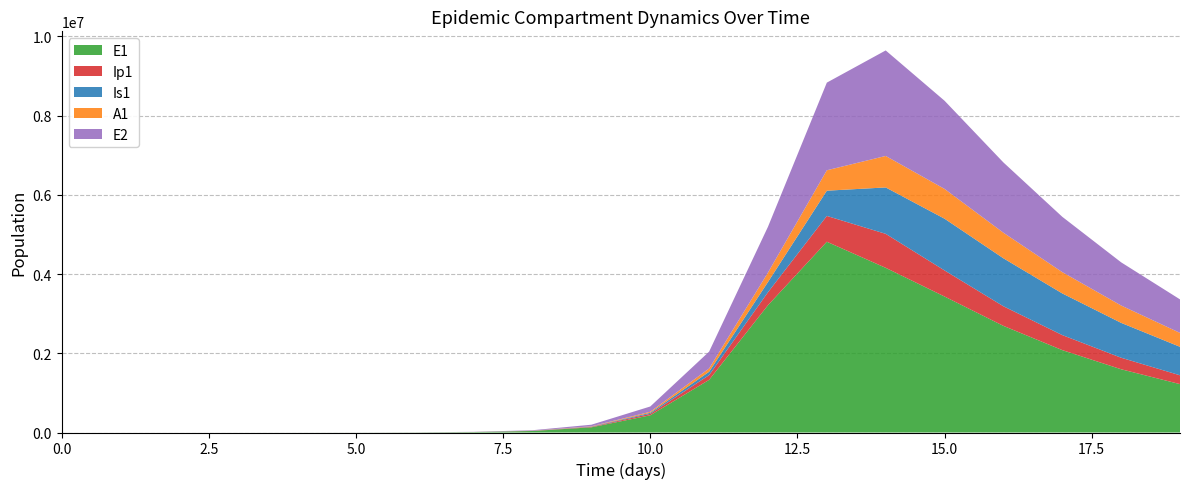

Reading right to left, transcribe all the data shown in this chart.

E1: 19=1221246.2	18=1596434.0	17=2079904.5	16=2691374.1	15=3432096.4	14=4156692.5	13=4815295.7	12=3212685.8	11=1328717.9	10=434377.4	9=130784.9	8=38393.7	7=11187.1	6=3252.6	5=945.1	4=274.5	3=79.7	2=23.1	1=6.3	0=0.0
Ip1: 19=222943.8	18=290969.3	17=379186.6	16=495285.6	15=658776.5	14=857891.3	13=651410.7	12=328122.1	11=119126.7	10=37207.0	9=11046.1	8=3229.3	7=939.8	6=273.1	5=79.4	4=23.0	3=6.7	2=1.9	1=0.5	0=0.0
Is1: 19=718755.8	18=880151.2	17=1051688.2	16=1210628.8	15=1305627.7	14=1171438.0	13=637242.4	12=258167.5	11=85052.0	10=25712.1	9=7558.4	8=2203.3	7=640.7	6=186.3	5=54.2	4=15.9	3=4.8	2=1.7	1=0.9	0=1.0
A1: 19=351322.6	18=438282.2	17=537857.3	16=645557.3	15=752205.9	14=794772.5	13=515338.4	12=237630.3	11=83241.0	10=25700.9	9=7603.9	8=2220.7	7=646.1	6=187.7	5=54.5	4=15.8	3=4.5	2=1.2	1=0.2	0=0.0
E2: 19=845959.6	18=1089752.2	17=1396157.8	16=1773840.0	15=2225245.3	14=2663234.9	13=2212242.1	12=1156369.5	11=425328.4	10=133450.9	9=39675.9	8=11604.1	7=3377.5	6=981.7	5=285.2	4=82.9	3=24.1	2=7.0	1=1.9	0=0.0